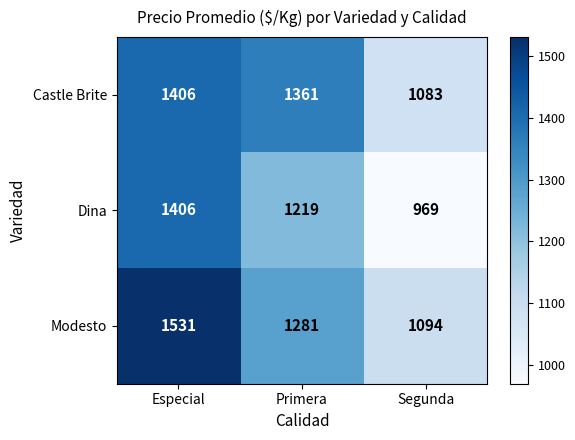

True or false: Dina has a value of 446 at Especial.

False